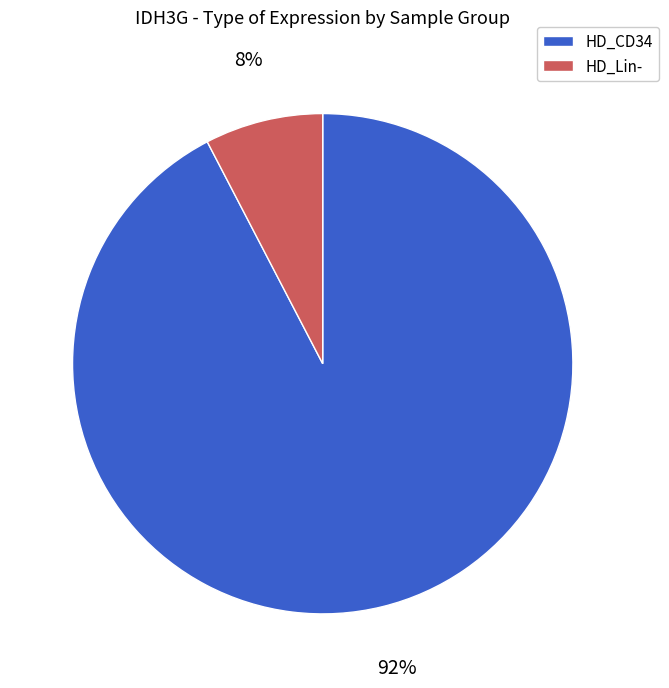

What is the largest slice in the pie chart?

HD_CD34